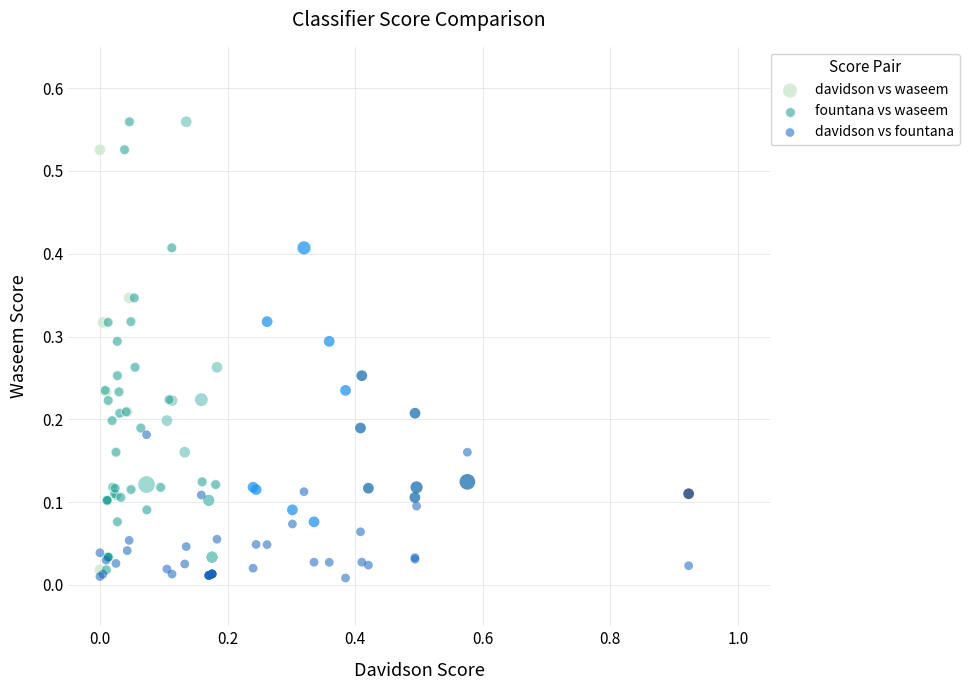

What are all the series names shown in the legend?

davidson vs waseem, fountana vs waseem, davidson vs fountana